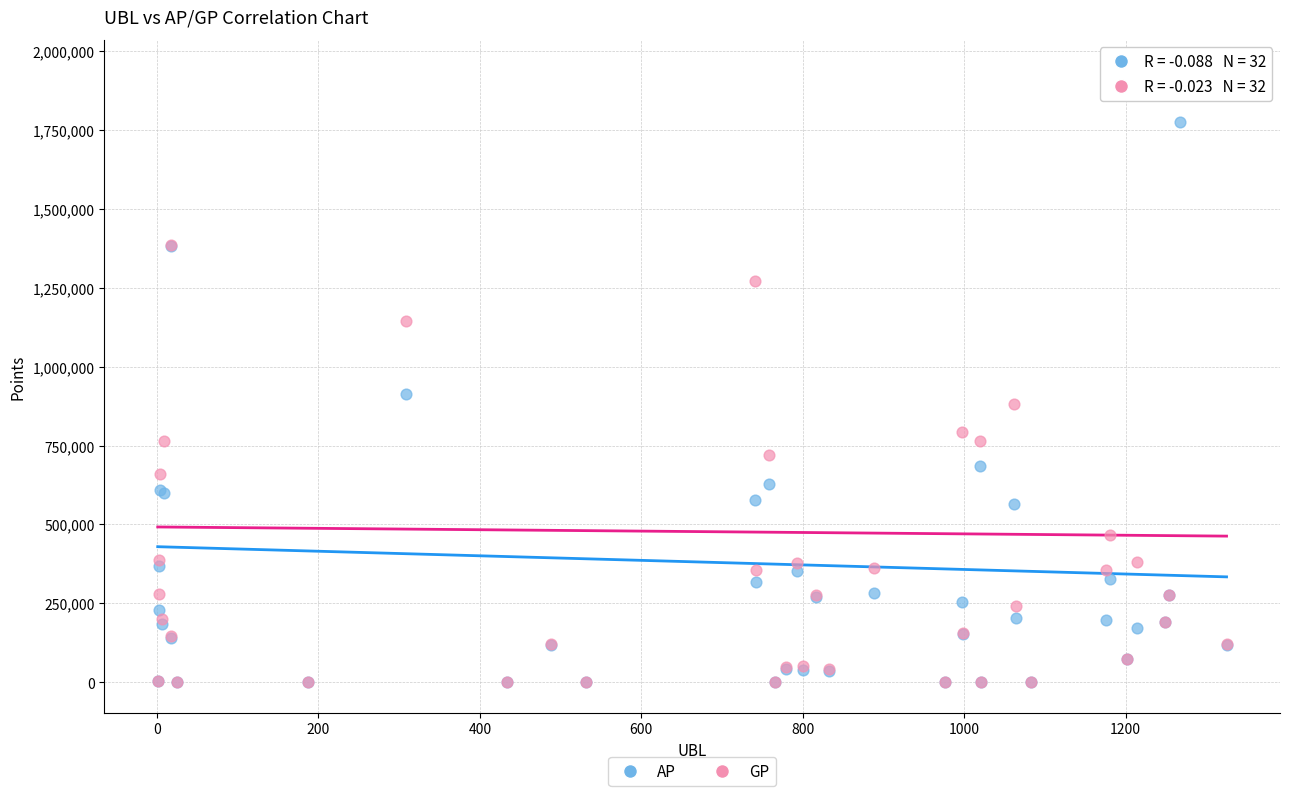

Which series has the widest spread of Y values?

GP